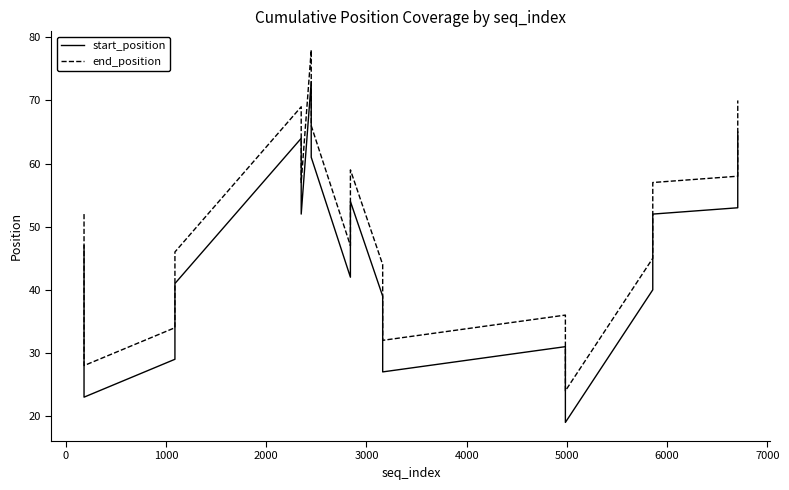

Which series has the widest spread of values?

start_position